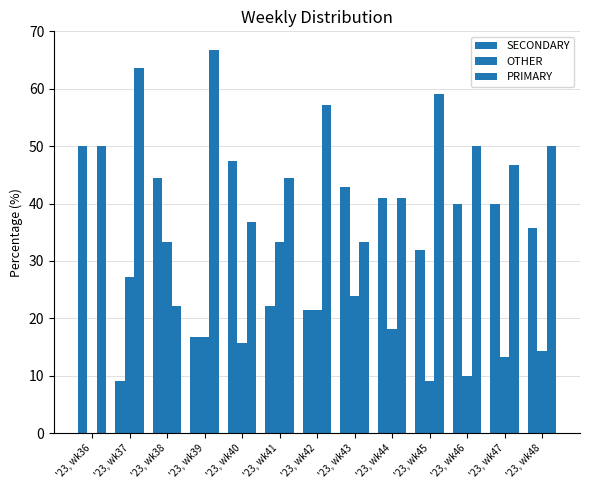

What value does the PRIMARY series have at '23, wk37?

63.6